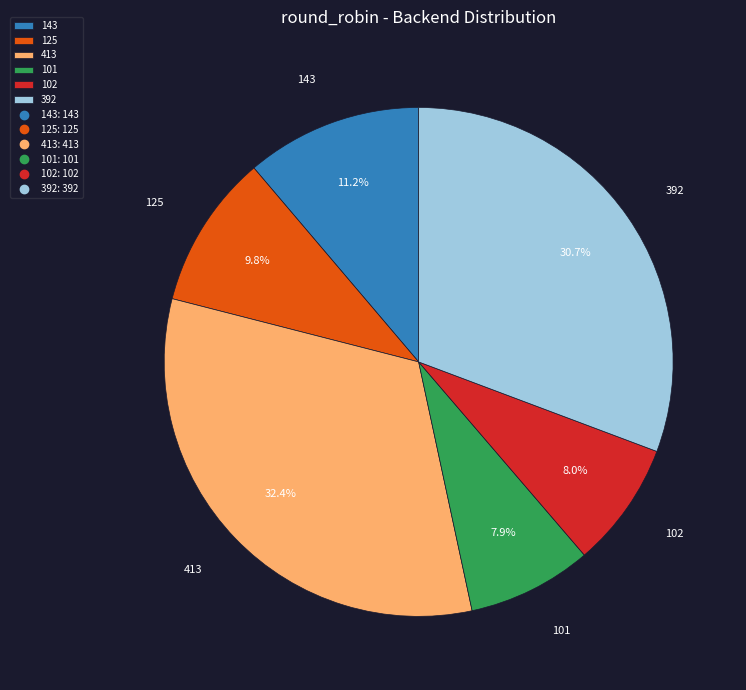

Is the sum of 101 and 392 greater than half?

No